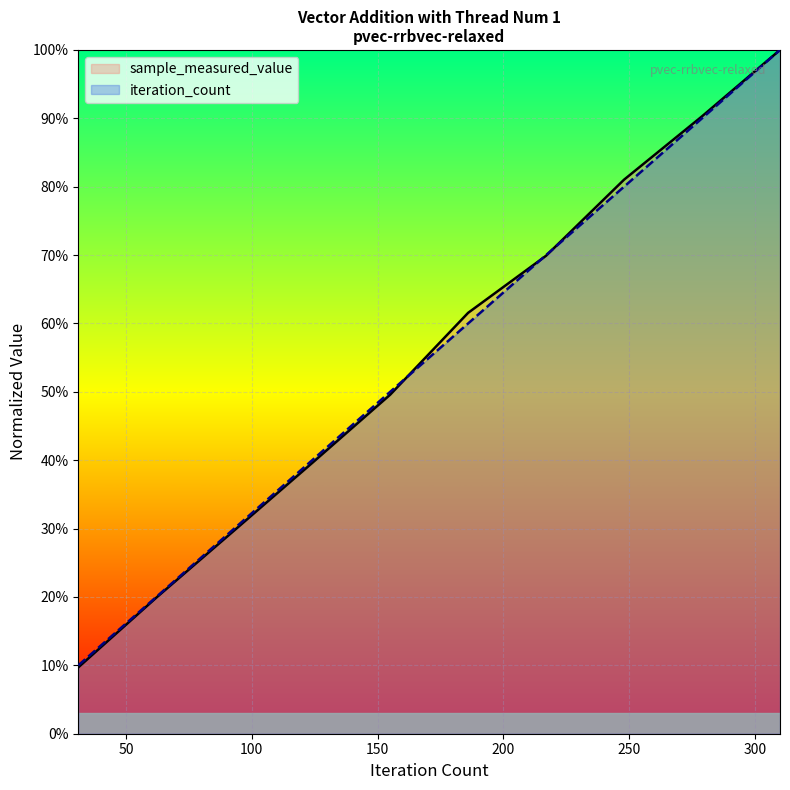

Which series has the largest total across all categories?

sample_measured_value